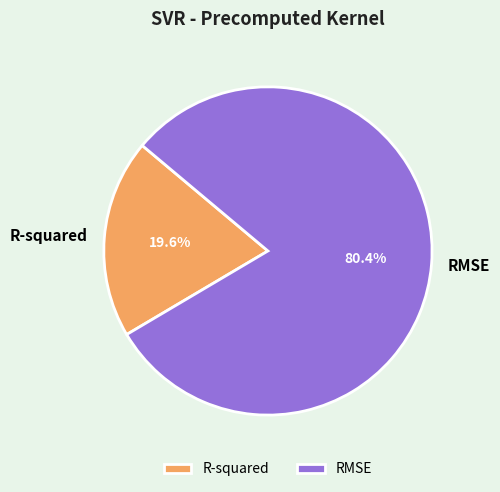

What portion of the pie excludes R-squared?

80.4%